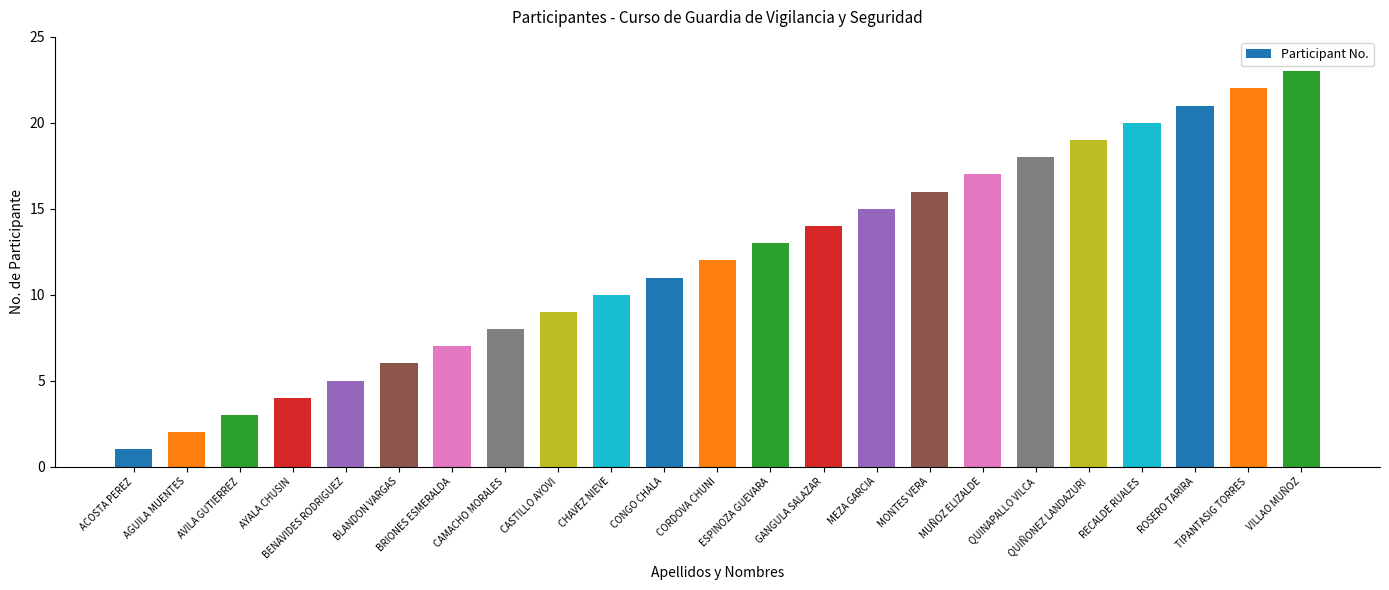

What is the ratio of the value at MEZA GARCIA to the value at VILLAO MUÑOZ?

0.7